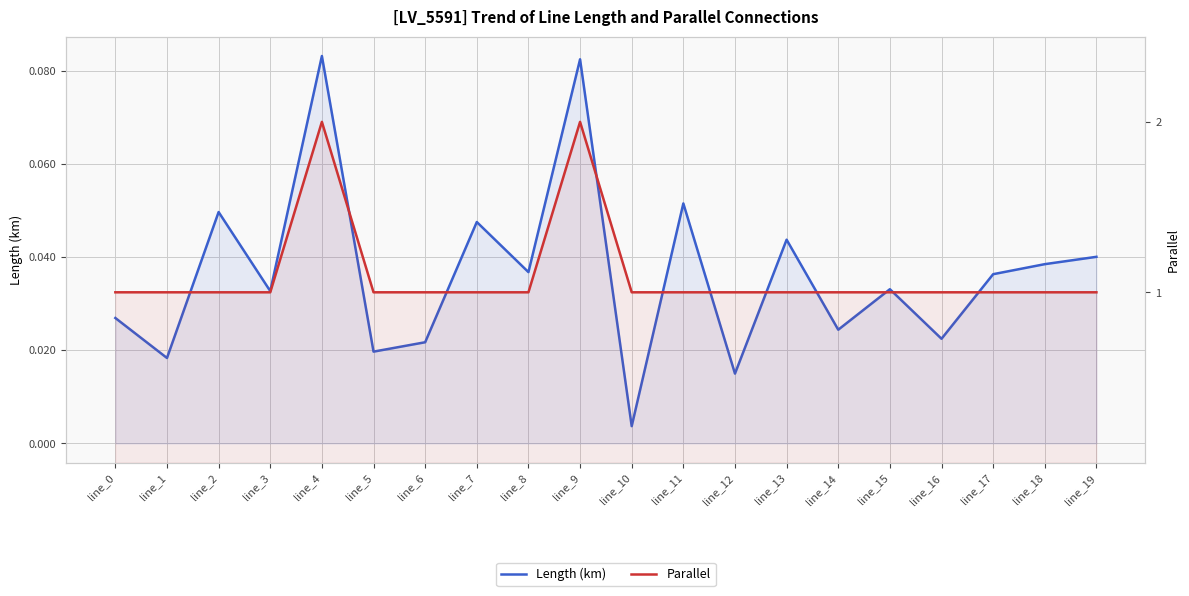

Which series has the largest total across all categories?

Parallel